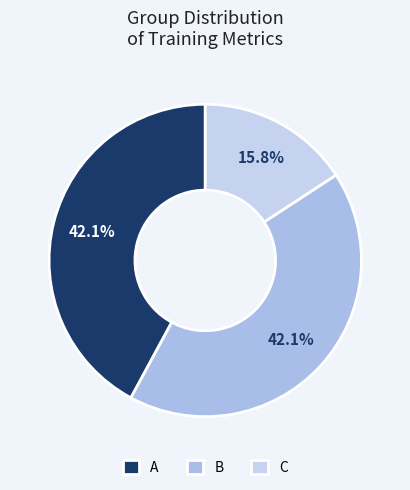

To the nearest percent, what is the difference between the largest and smallest slice percentages?

26%